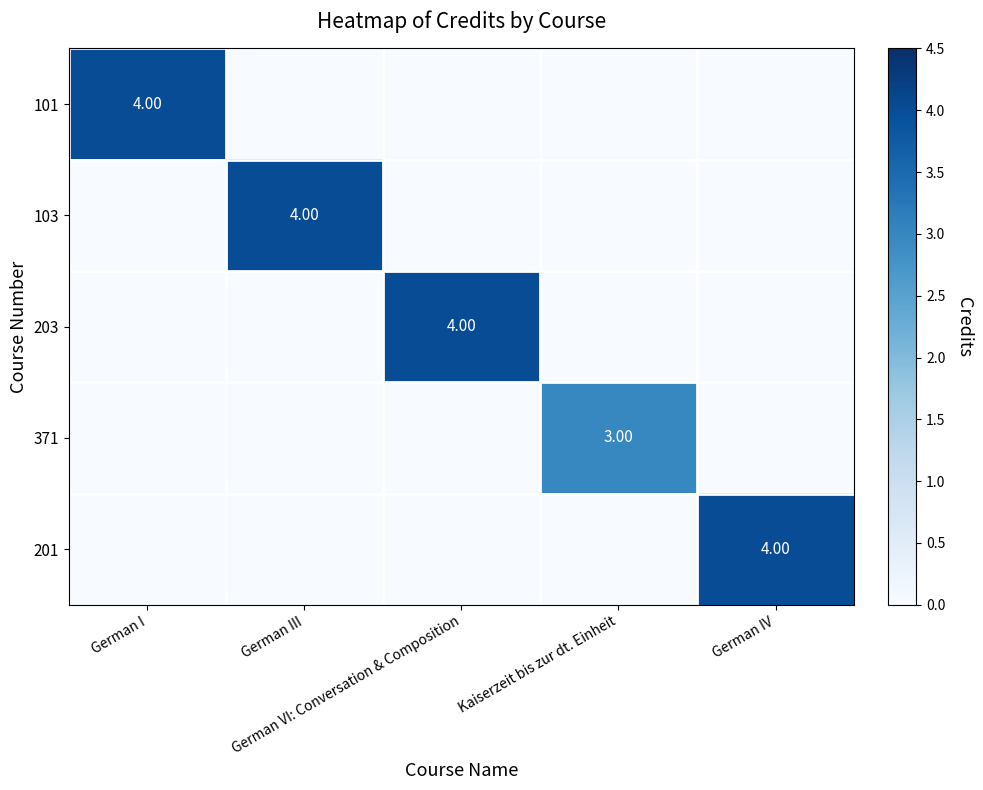

At which category does the chart reach its peak across all series?

German I